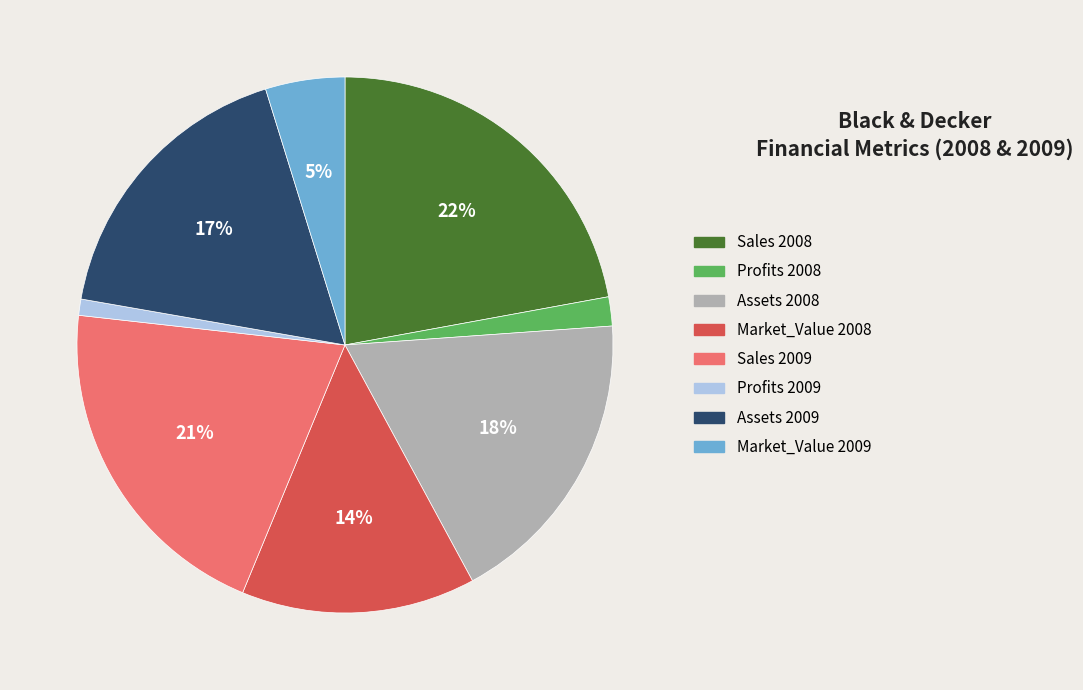

Is it true that Market_Value 2009 is 5% of the pie?

True